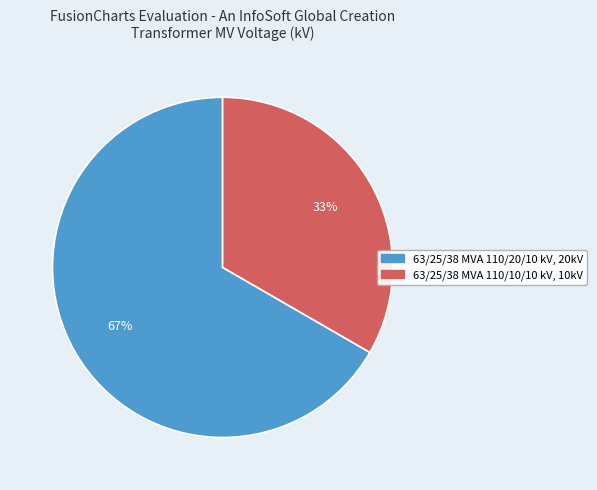

To the nearest percent, what is the combined percentage of 63/25/38 MVA 110/20/10 kV and 63/25/38 MVA 110/10/10 kV?

100%